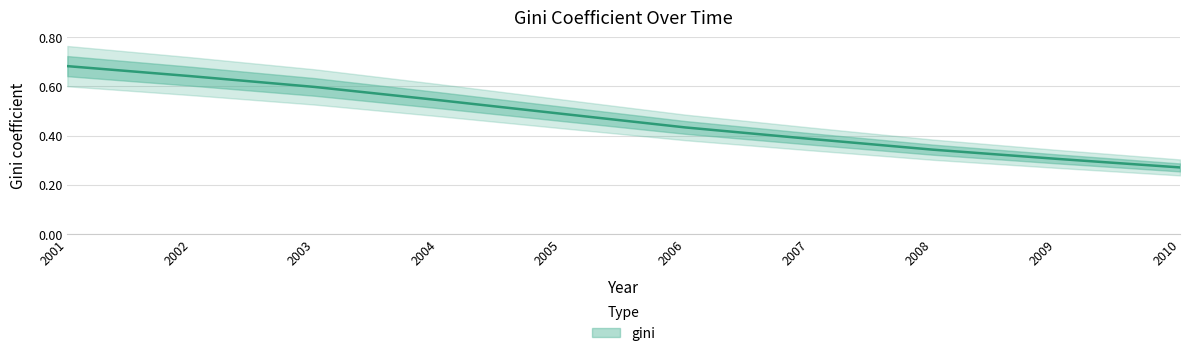

How many values are between 0 and 1?

10